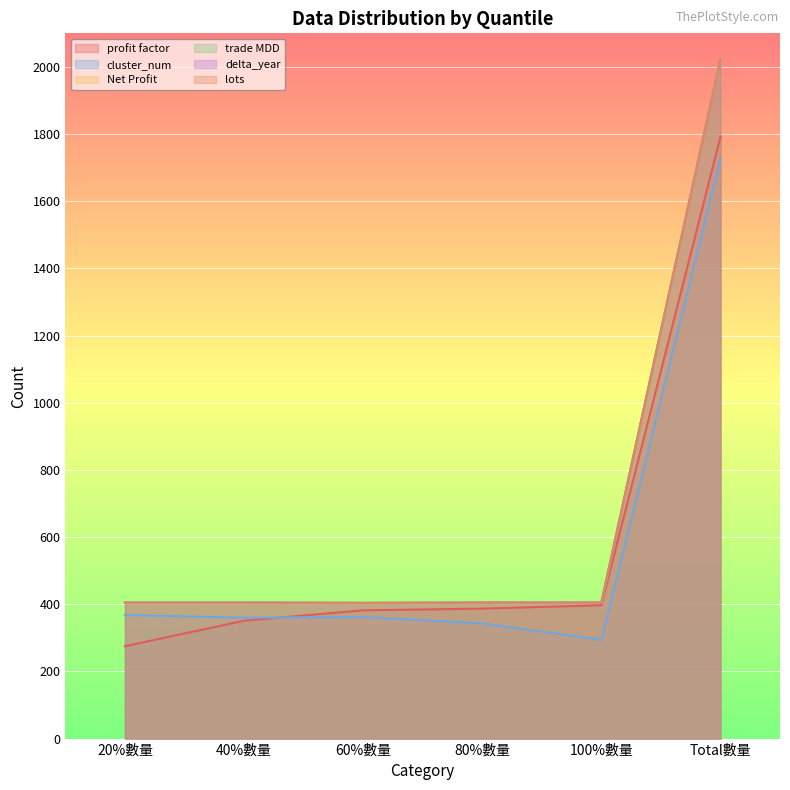

What is the minimum value for lots?

404